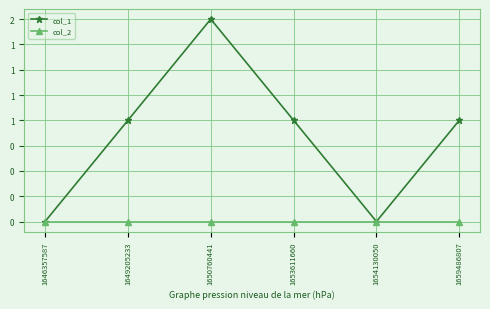

Which series has the largest total across all categories?

col_1